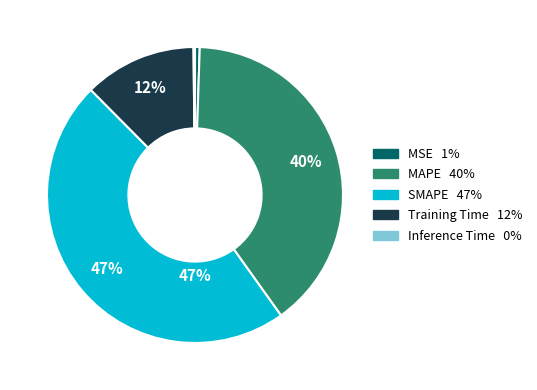

True or false: SMAPE accounts for 47% of the total.

True